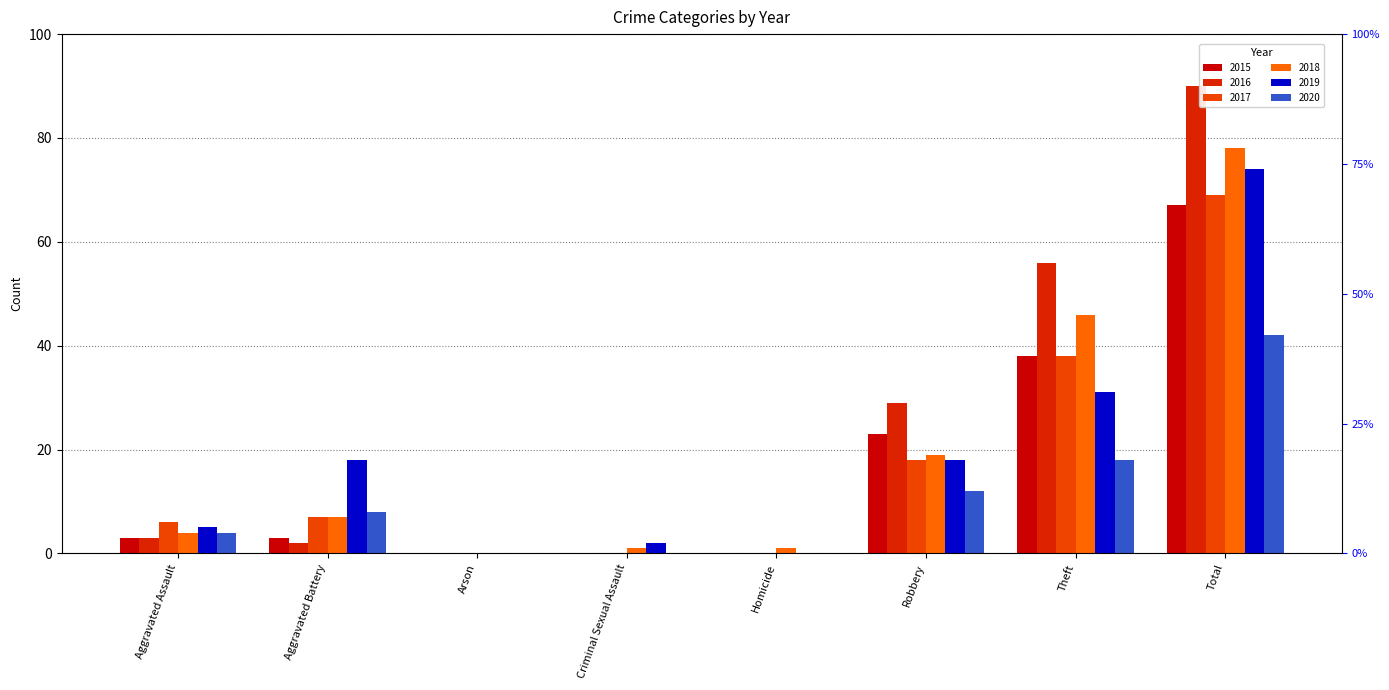

Count the number of categories in the chart.

8